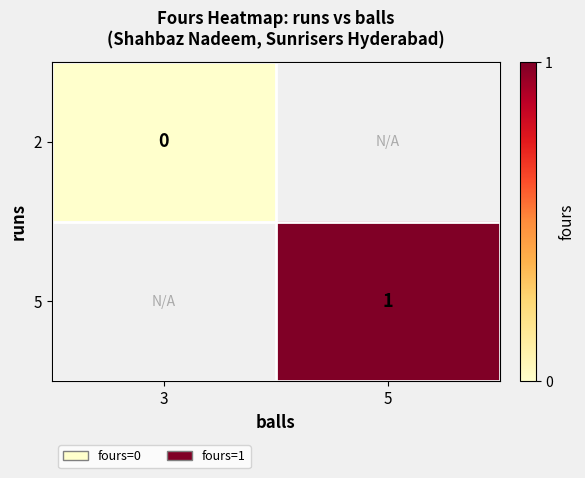

True or false: 5 has a value of 1 at 5.

True